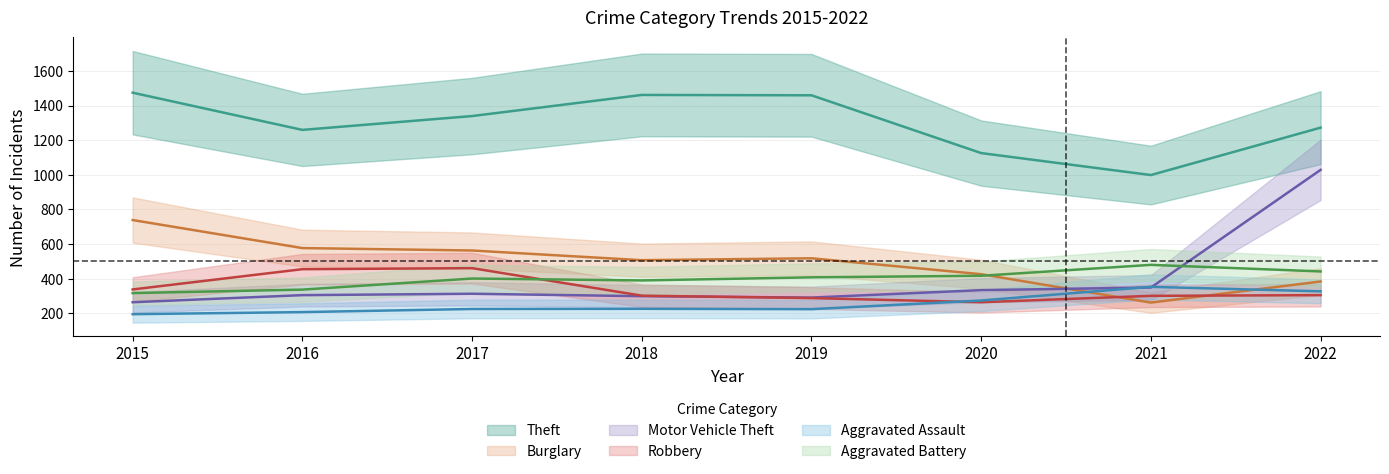

How many values in the Motor Vehicle Theft series exceed 312?

3